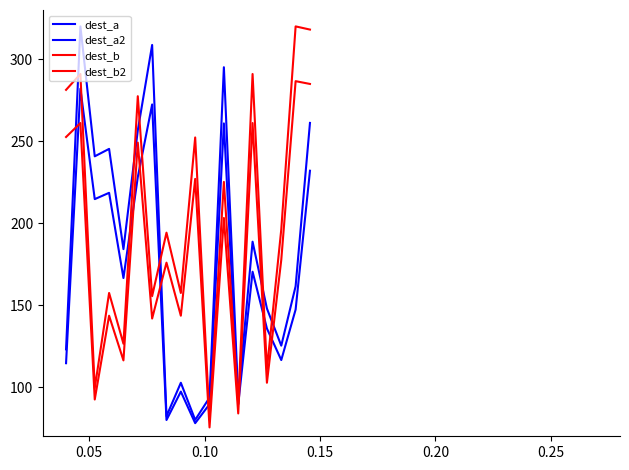

Is this an area chart (filled region under the line)?

No